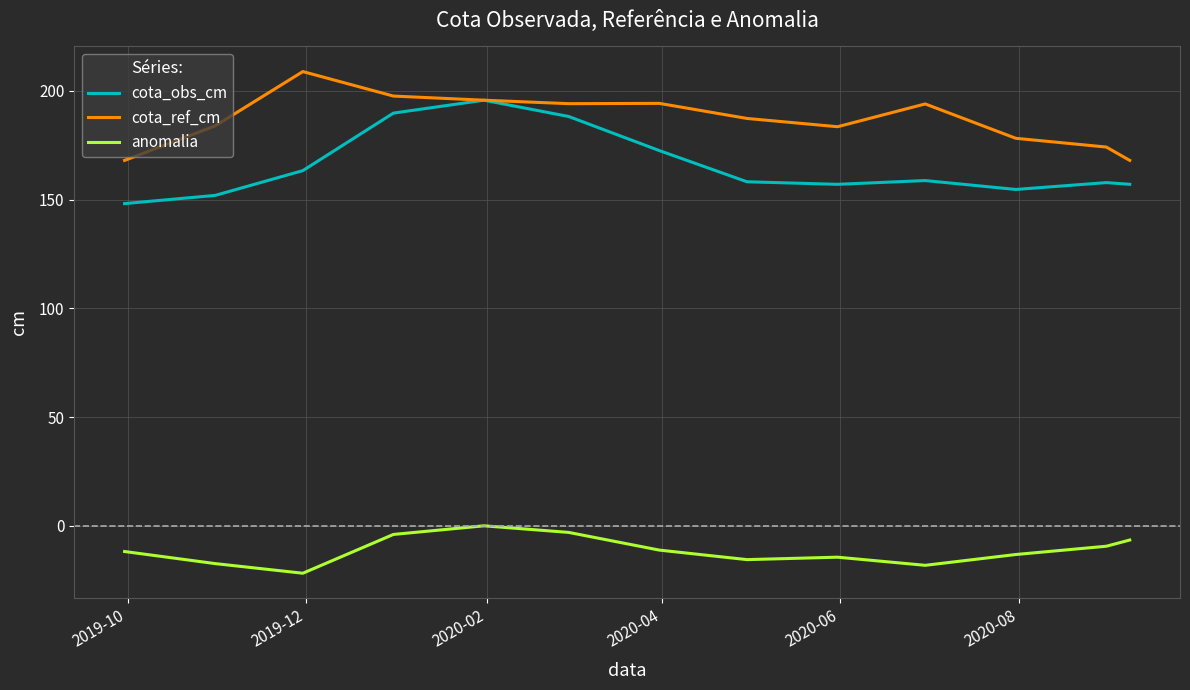

True or false: anomalia and cota_ref_cm intersect in this chart.

False